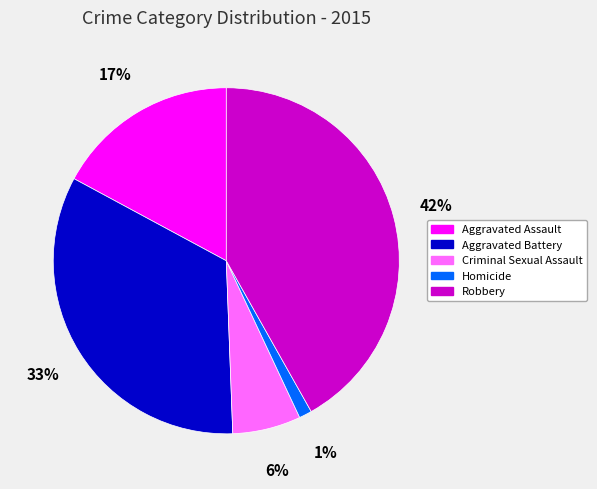

Does Homicide represent more than half of the total?

No